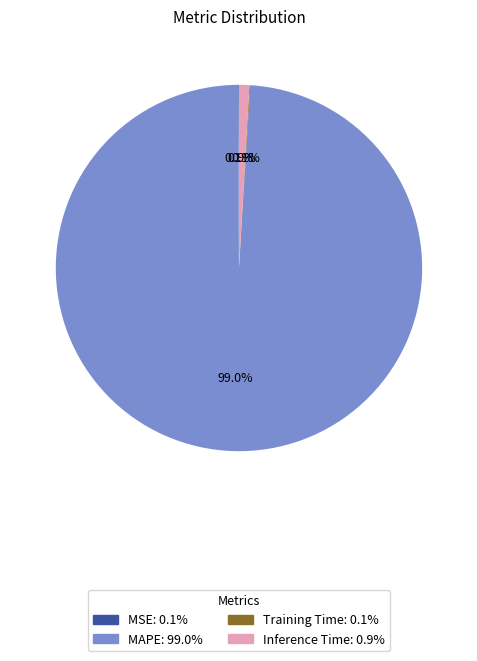

Is there any slice that represents more than half of the pie?

Yes